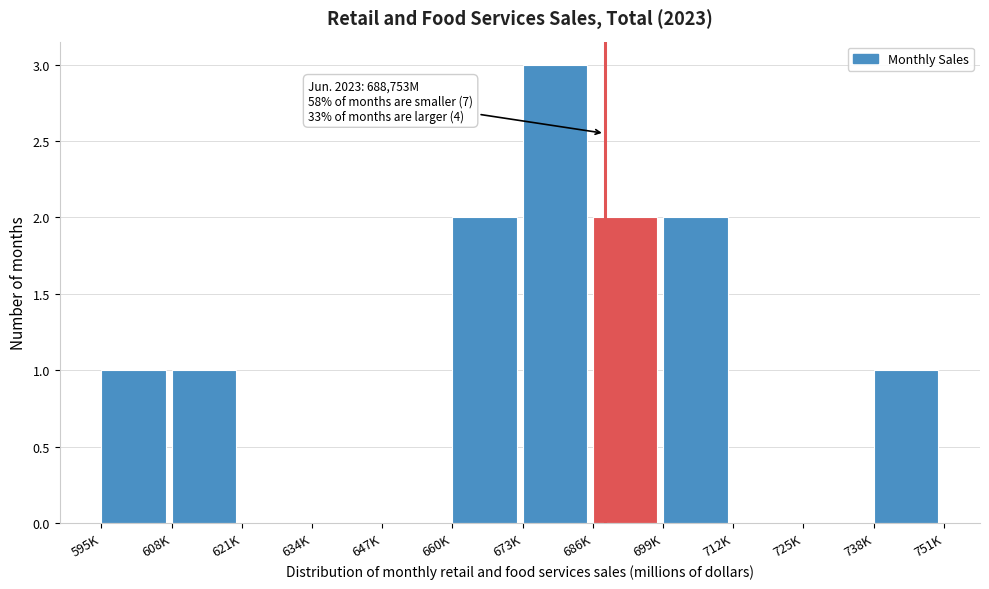

Reading right to left, what are all the values shown in this chart?

738K=1	725K=0	712K=0	699K=2	686K=2	673K=3	660K=2	647K=0	634K=0	621K=0	608K=1	595K=1